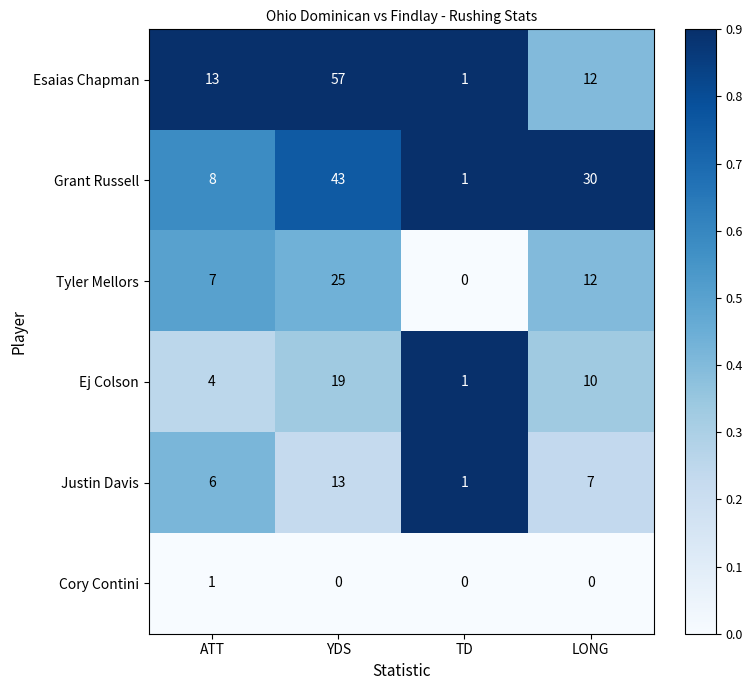

Which series has the largest total across all categories?

Esaias Chapman